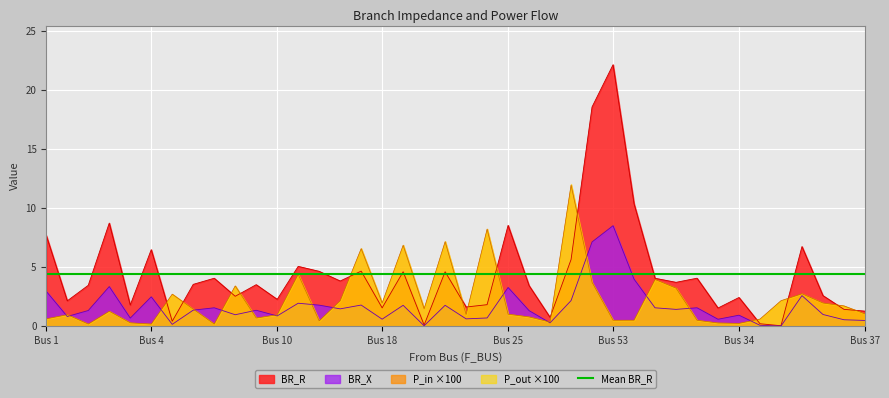

In P_in, how many points are lower than both neighbors (excluding endpoints)?

11